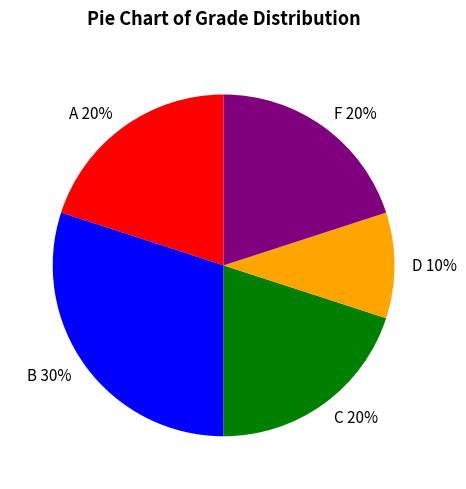

To the nearest percent, what is the average slice percentage?

20%